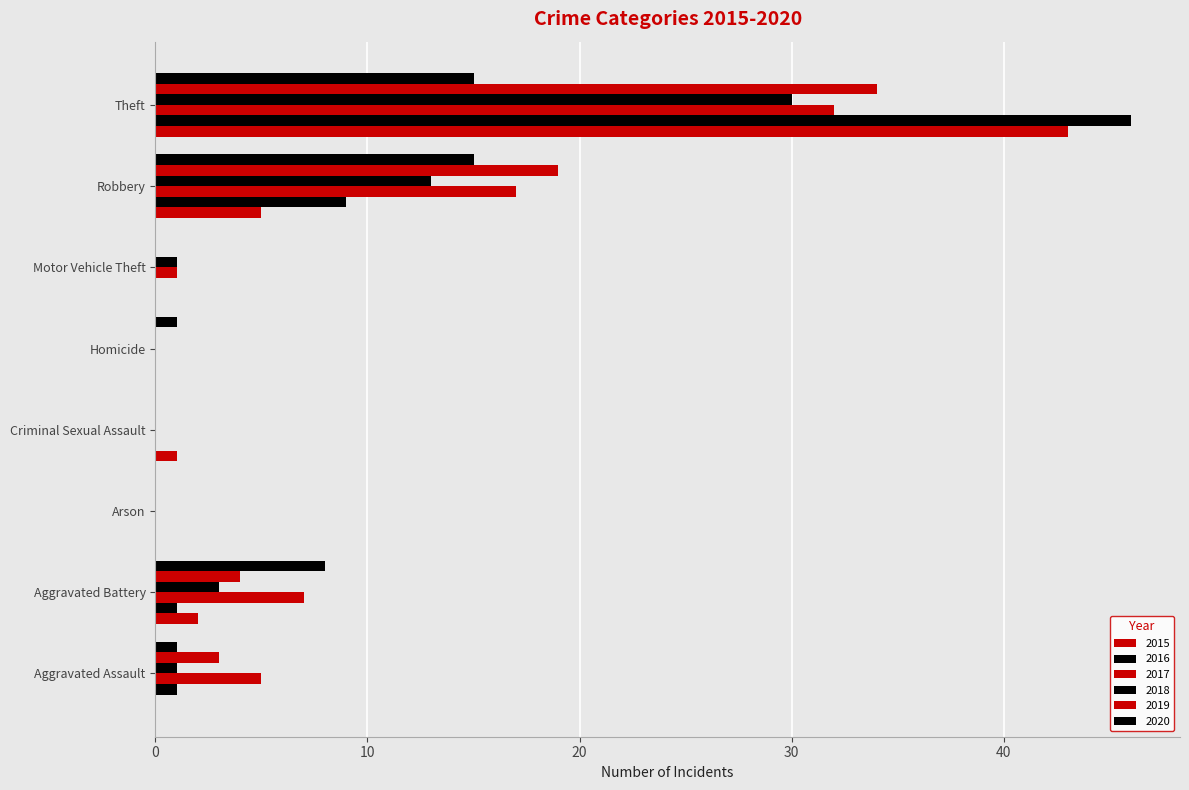

Which category has the highest value across all series?

Theft